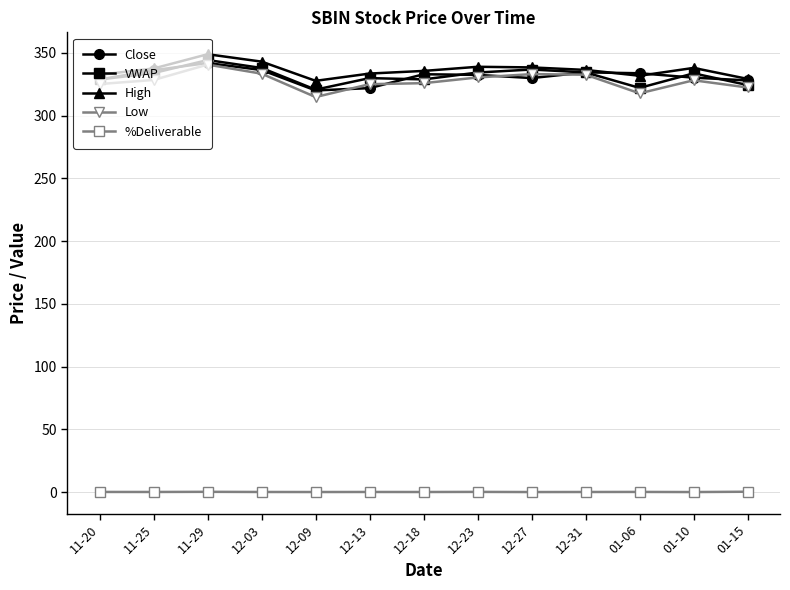

What is the label of the 1st point from the left?

11-20